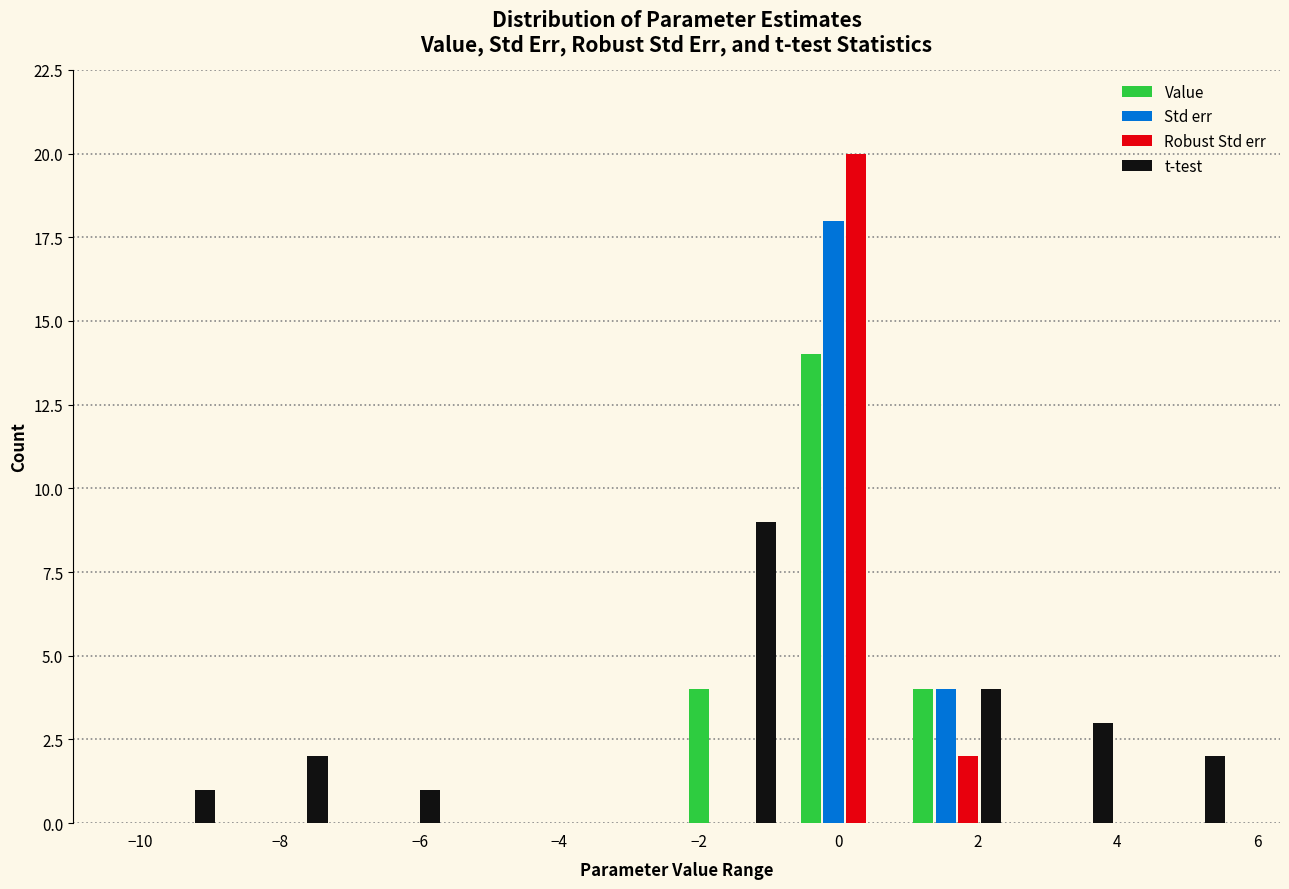

Reading left to right, list every range on the x-axis with the height of the bar of each series over it. Neither the bar edges nor the heights are printed on the chart, so give them approximately, as read against the axes.

-10.4 to -8.8: Value=0	Std err=0	Robust Std err=0	t-test=1
-8.8 to -7.2: Value=0	Std err=0	Robust Std err=0	t-test=2
-7.2 to -5.6: Value=0	Std err=0	Robust Std err=0	t-test=1
-5.6 to -4.0: Value=0	Std err=0	Robust Std err=0	t-test=0
-4.0 to -2.4: Value=0	Std err=0	Robust Std err=0	t-test=0
-2.4 to -0.8: Value=4	Std err=0	Robust Std err=0	t-test=9
-0.8 to 0.8: Value=14	Std err=18	Robust Std err=20	t-test=0
0.8 to 2.6: Value=4	Std err=4	Robust Std err=2	t-test=4
2.6 to 4.2: Value=0	Std err=0	Robust Std err=0	t-test=3
4.2 to 5.8: Value=0	Std err=0	Robust Std err=0	t-test=2